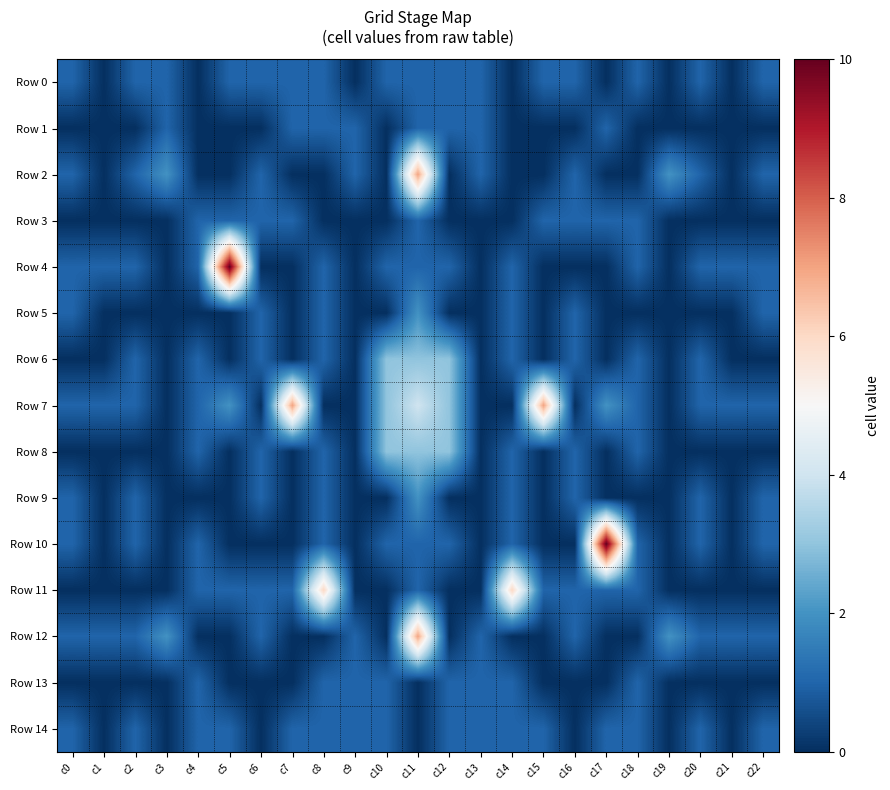

What is the difference between the highest and lowest values at c19?

2